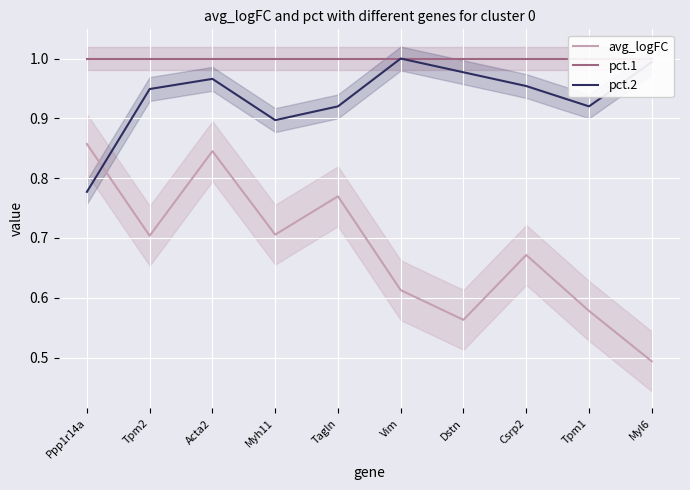

What are all the series names shown in the legend?

avg_logFC, pct.1, pct.2